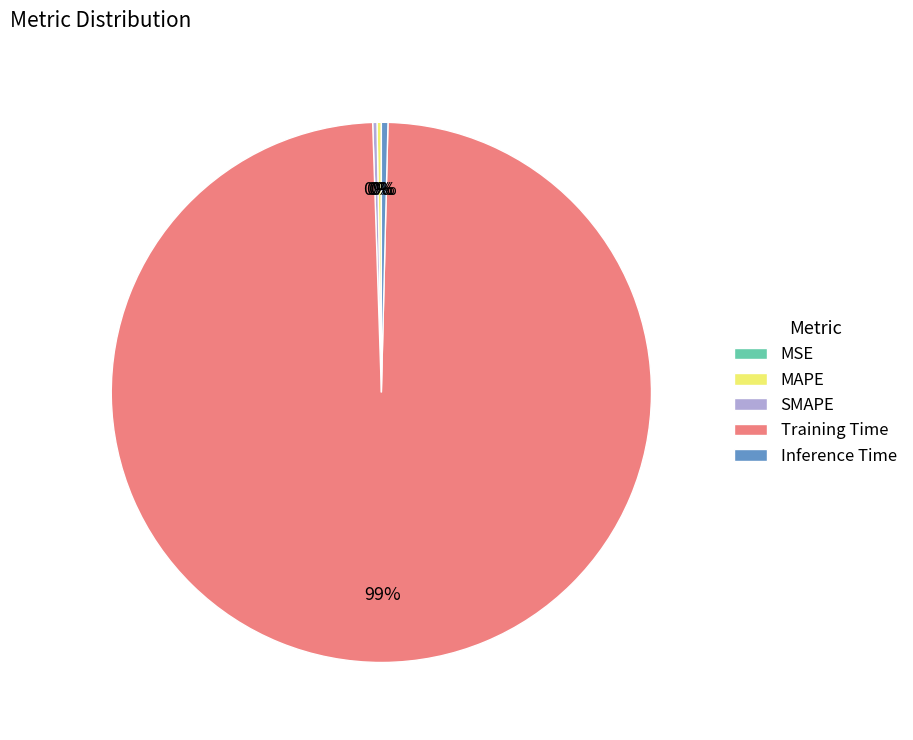

To the nearest percent, what is the average slice percentage?

20%